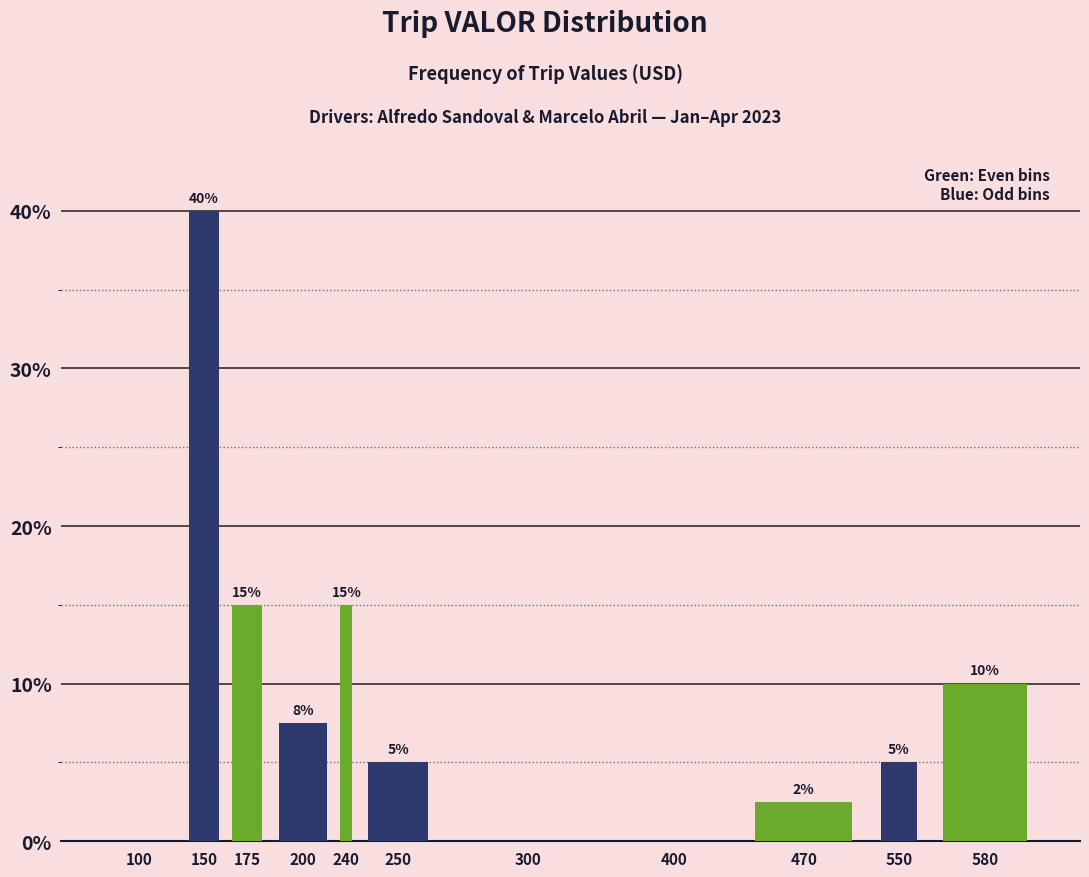

What is the maximum value shown in the chart?

40.0